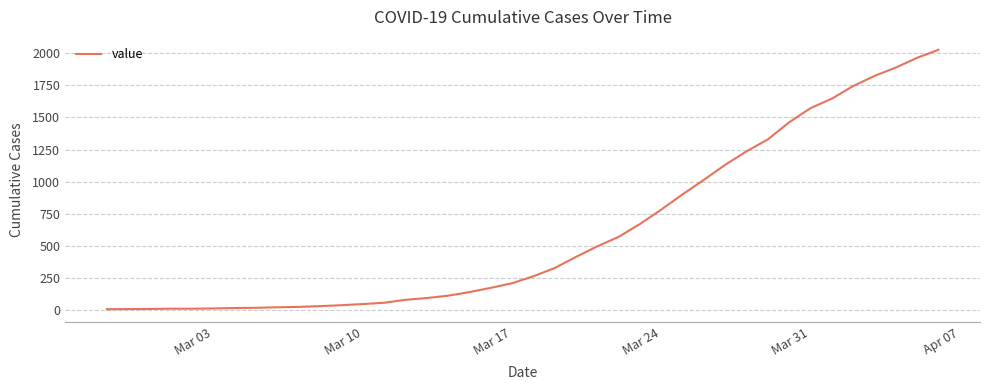

What is the greatest value displayed?

2026